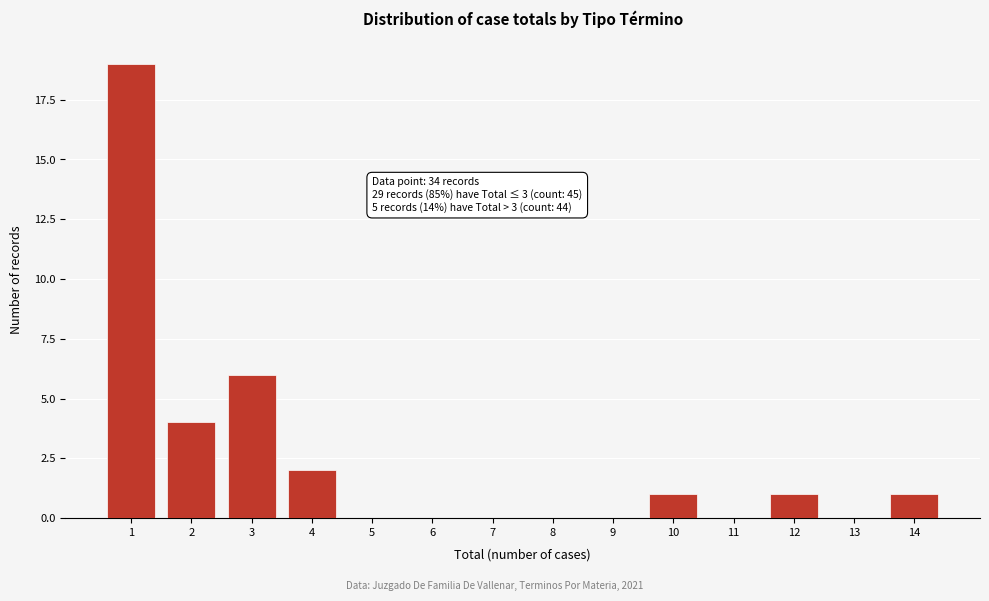

Reading left to right, transcribe all the data shown in this chart.

1=19	2=4	3=6	4=2	5=0	6=0	7=0	8=0	9=0	10=1	11=0	12=1	13=0	14=1